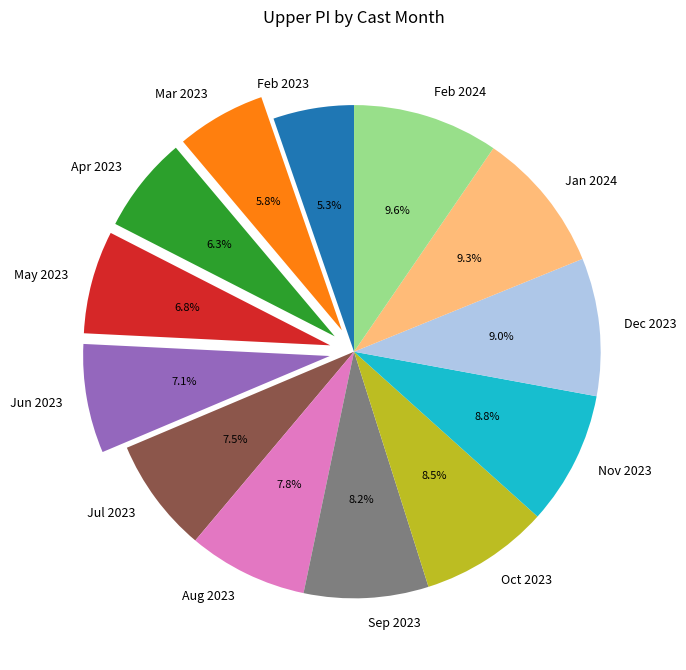

Which category has the smallest portion of the pie?

Feb 2023